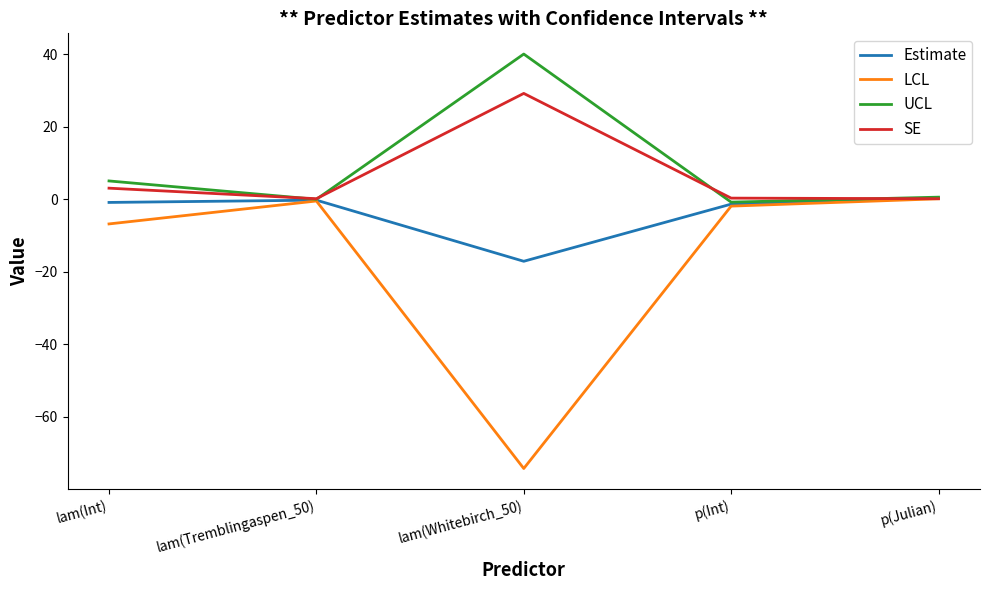

What position from the left is lam(Whitebirch_50)?

3